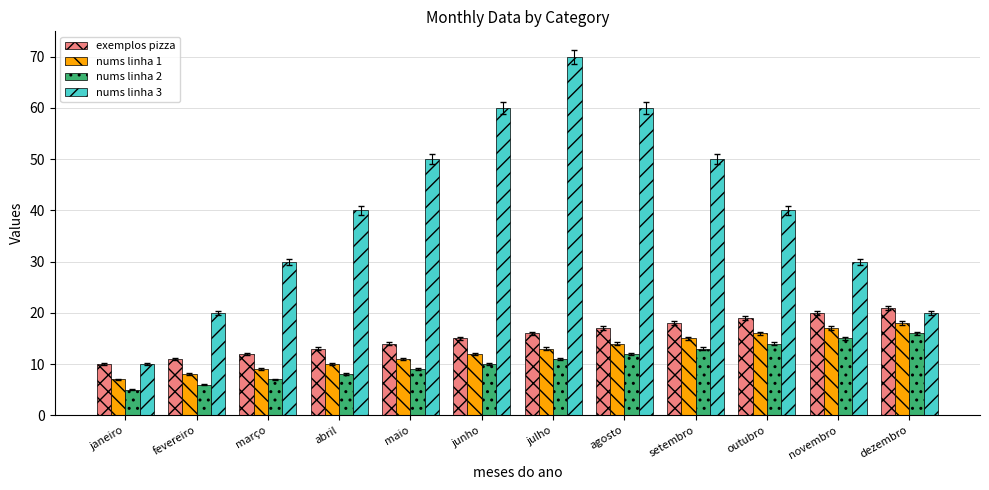

Which category has the highest value across all series?

julho